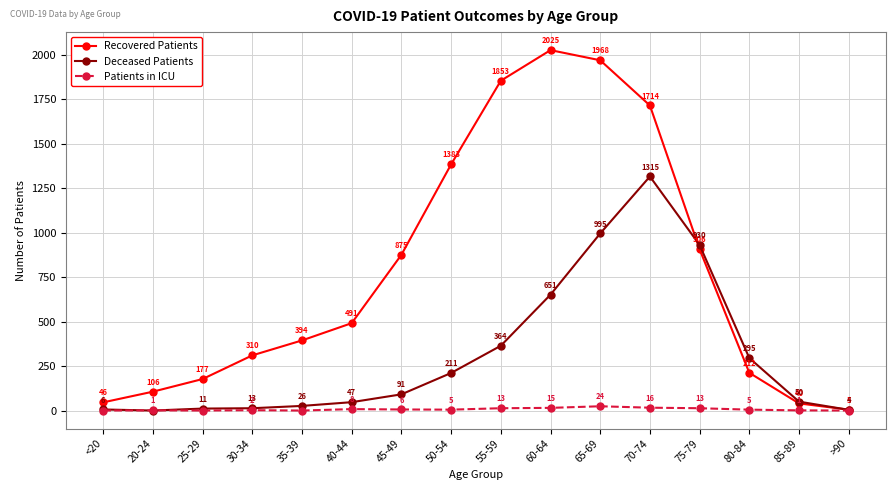

How many interior local peaks does the Deceased Patients series have?

1